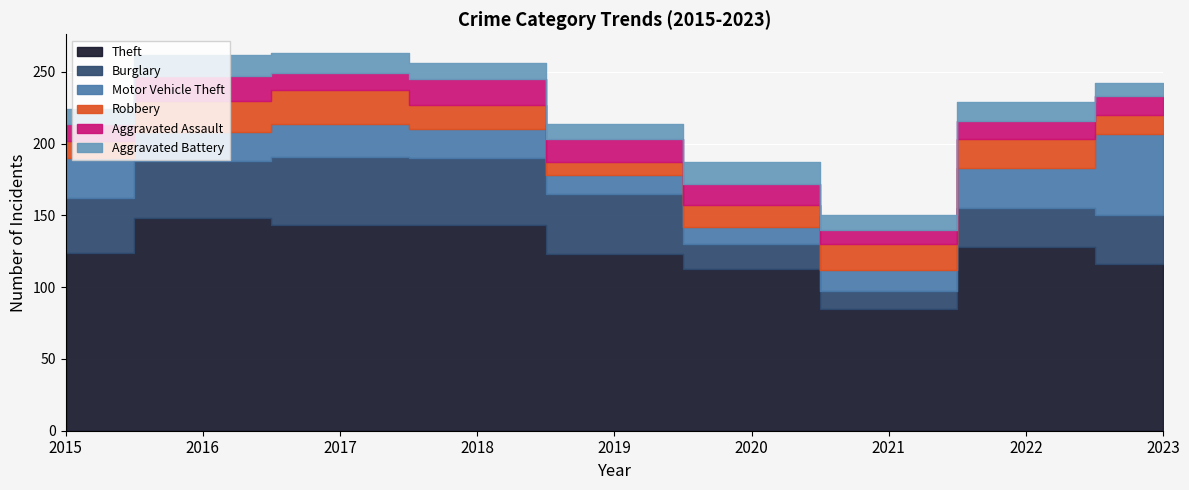

Which series changed the most between 2015 and 2019?

Motor Vehicle Theft